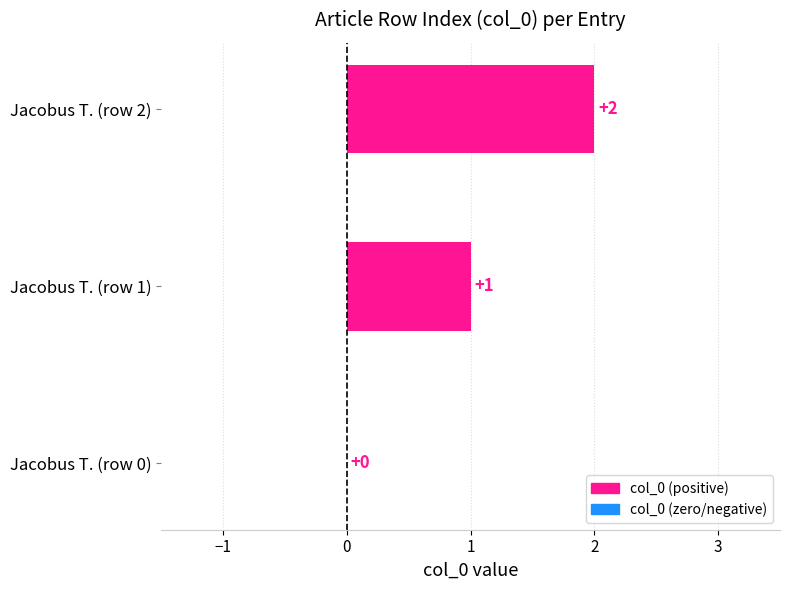

True or false: the data shows 1 at Jacobus T. (row 1).

True